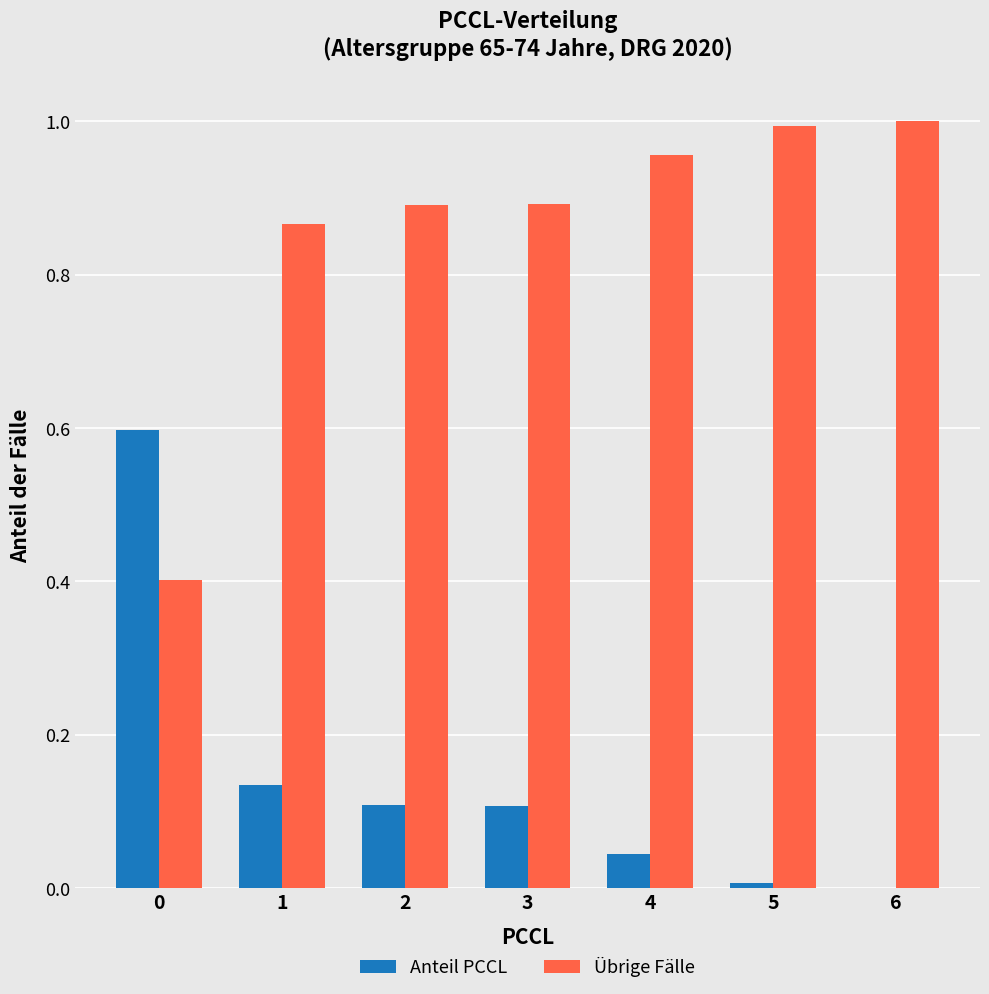

Which series has the largest total across all categories?

Übrige Fälle